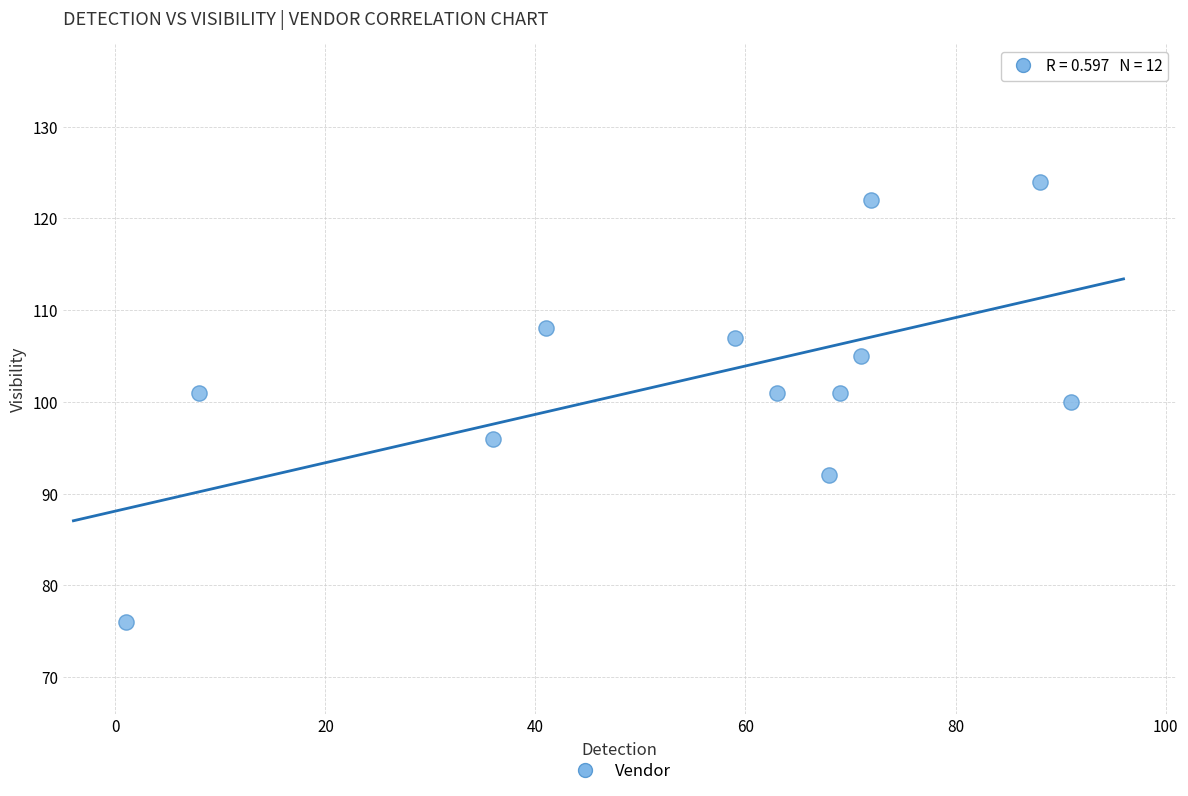

What is the average Y value?

103